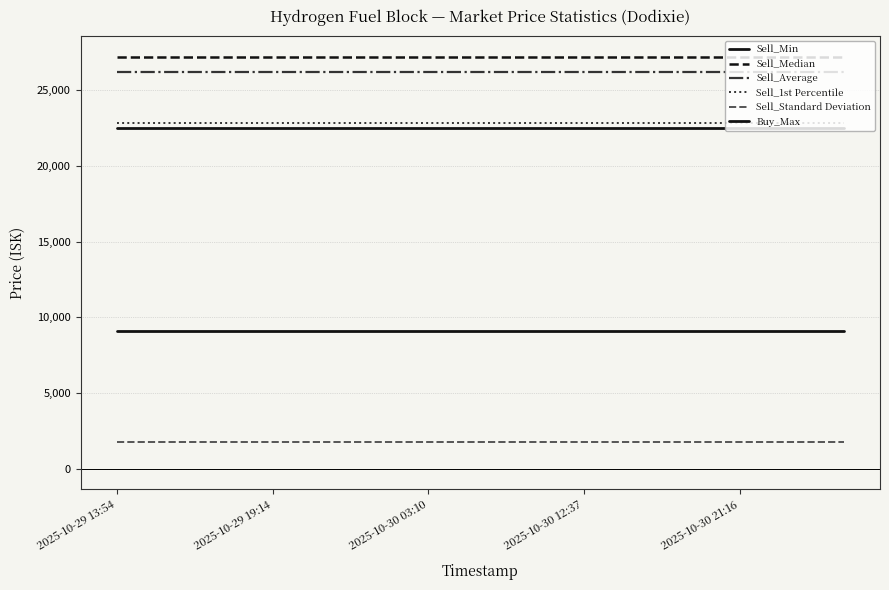

How many lines are shown in the chart?

6